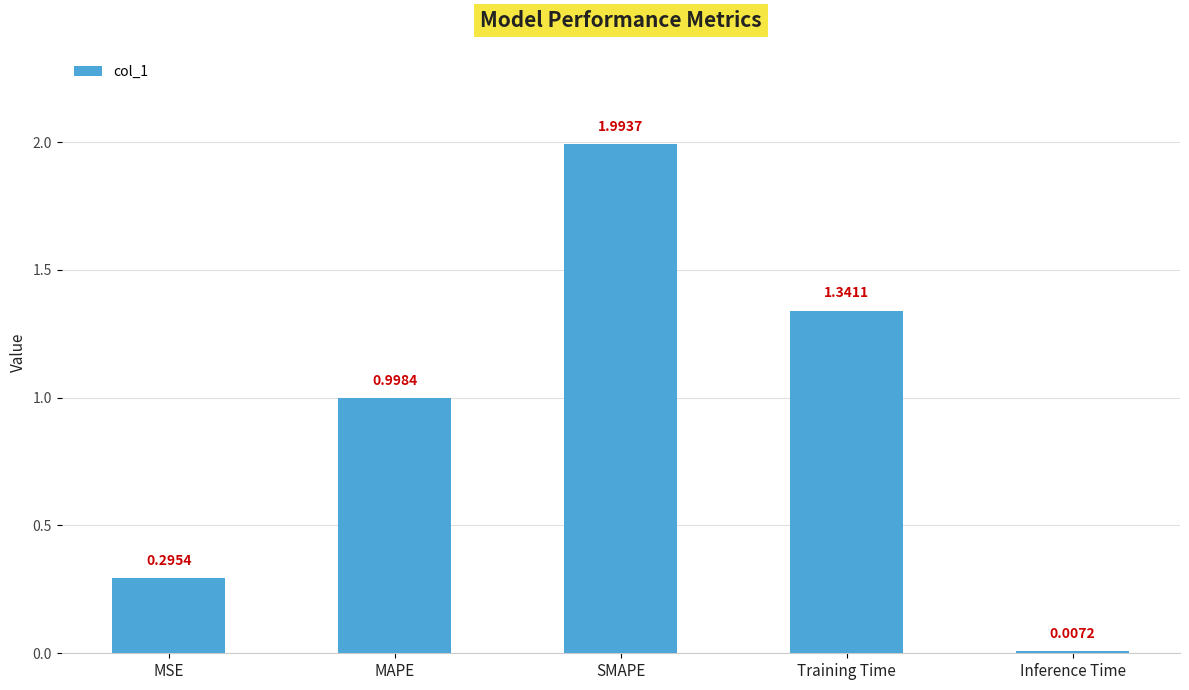

What is the label of the 2nd bar from the left?

MAPE